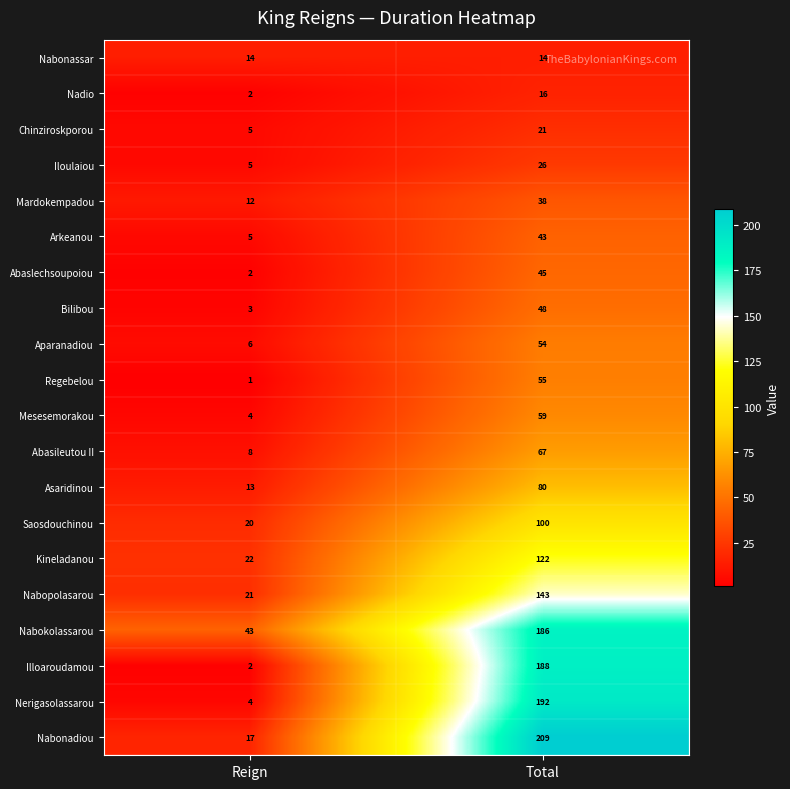

Between Reign and Total, which series saw the biggest shift?

Nabonadiou